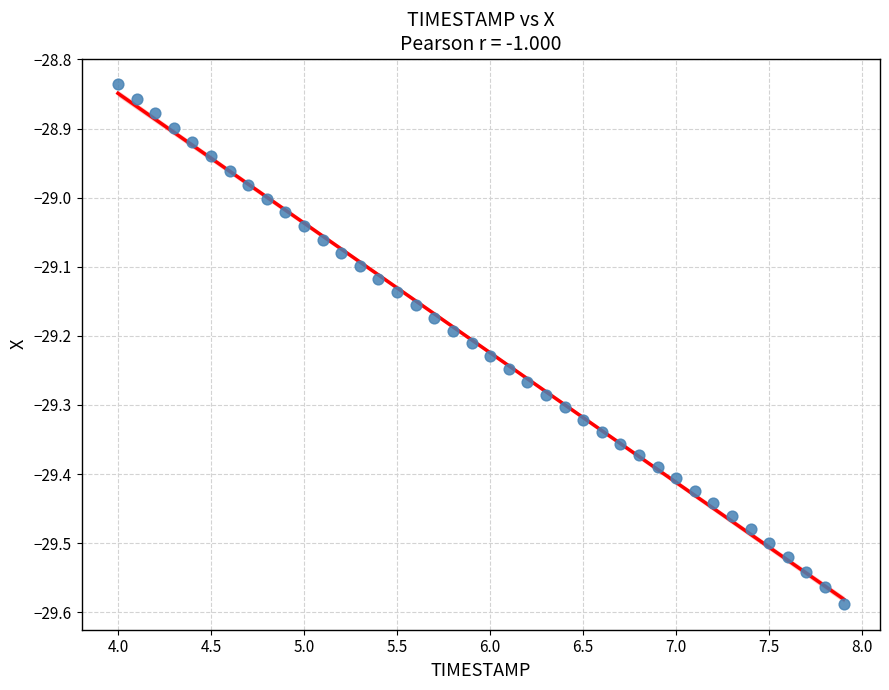

What is the range of X values (max minus min)?

3.9